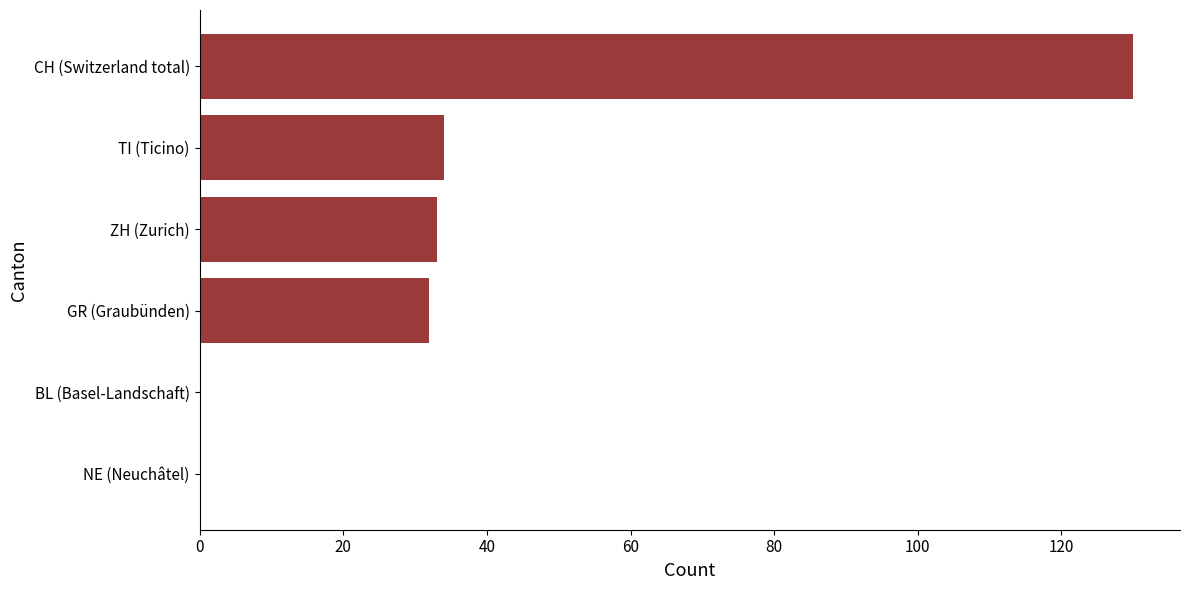

At which category does the chart reach its peak across all series?

CH (Switzerland total)